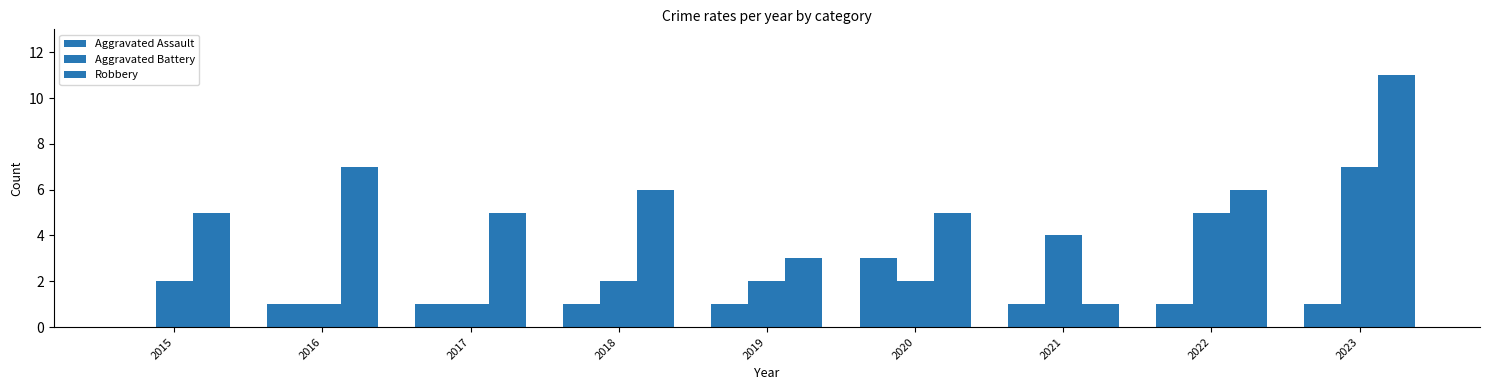

Is the value of Robbery at 2022 greater than the value of Aggravated Assault at 2023?

Yes